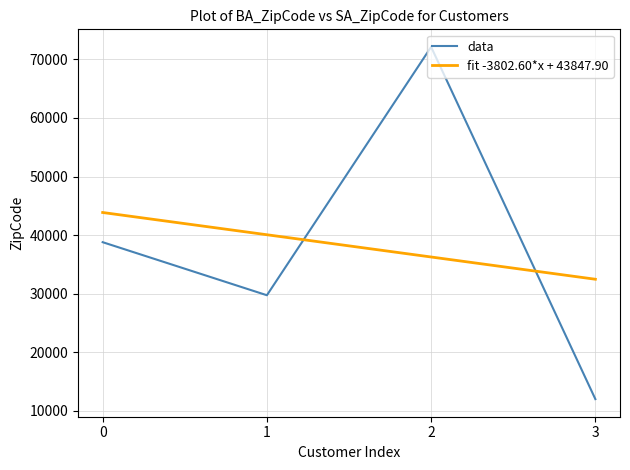

What is the spread (max minus min) of values at 1?

10339.3